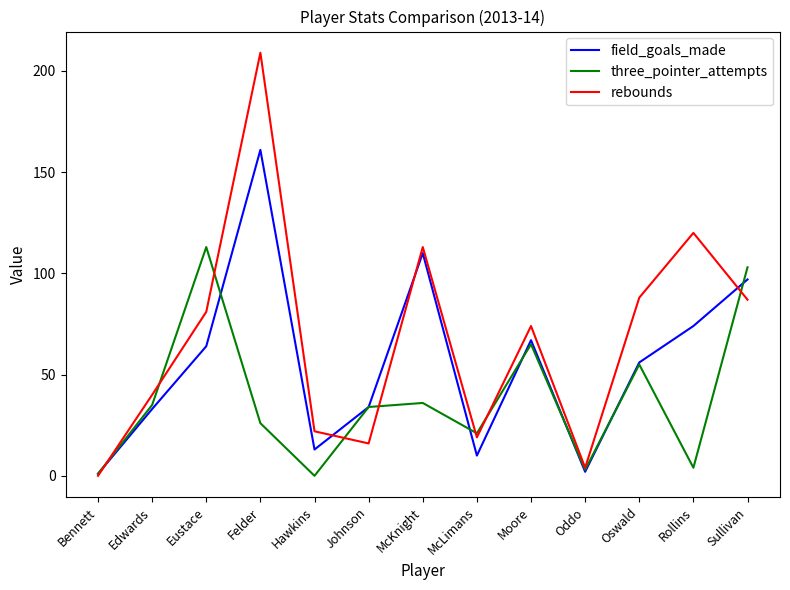

After their last crossing, which series has the higher values: three_pointer_attempts or field_goals_made?

three_pointer_attempts